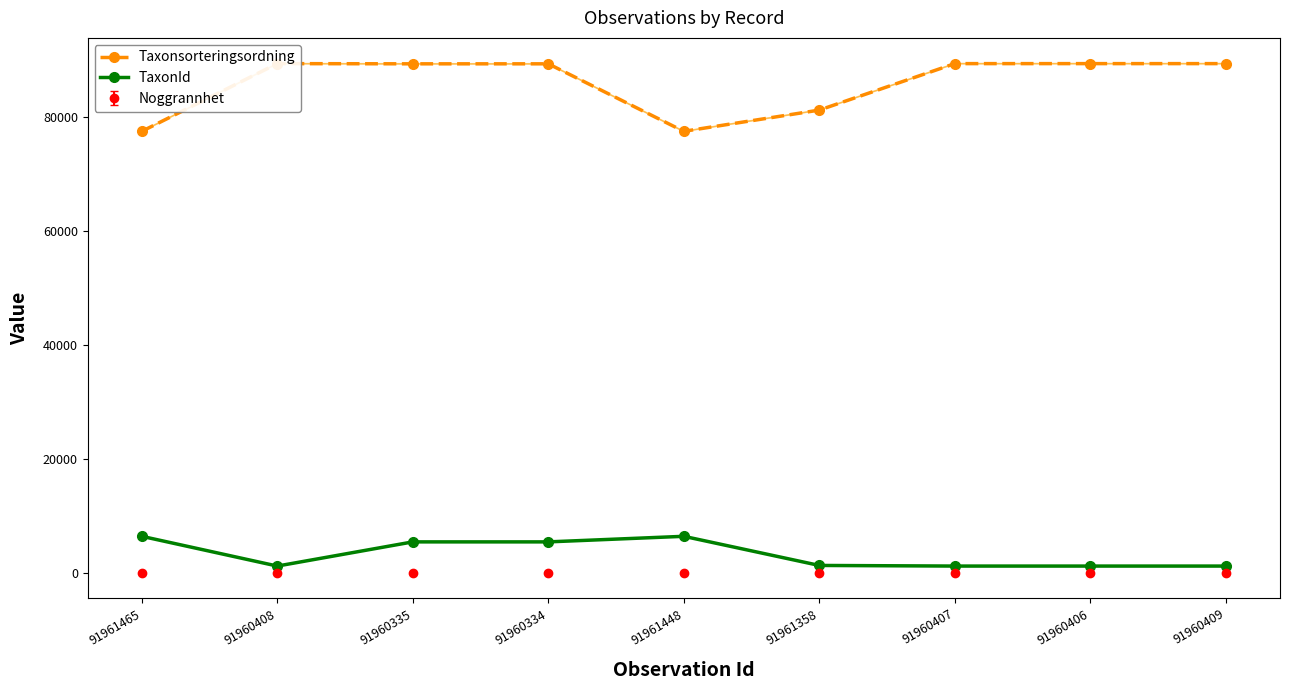

Rank the series by their maximum value, from highest to lowest.

Taxonsorteringsordning, TaxonId